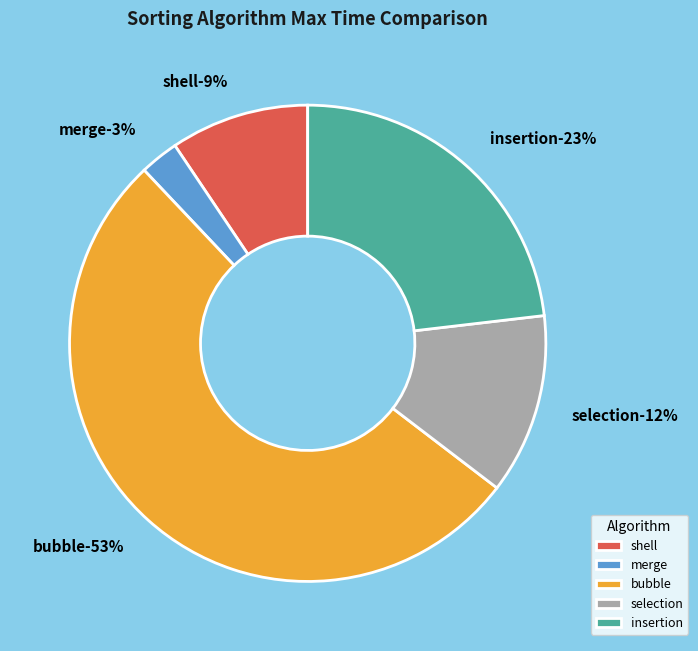

What percentage is the merge slice, to the nearest percent?

3%